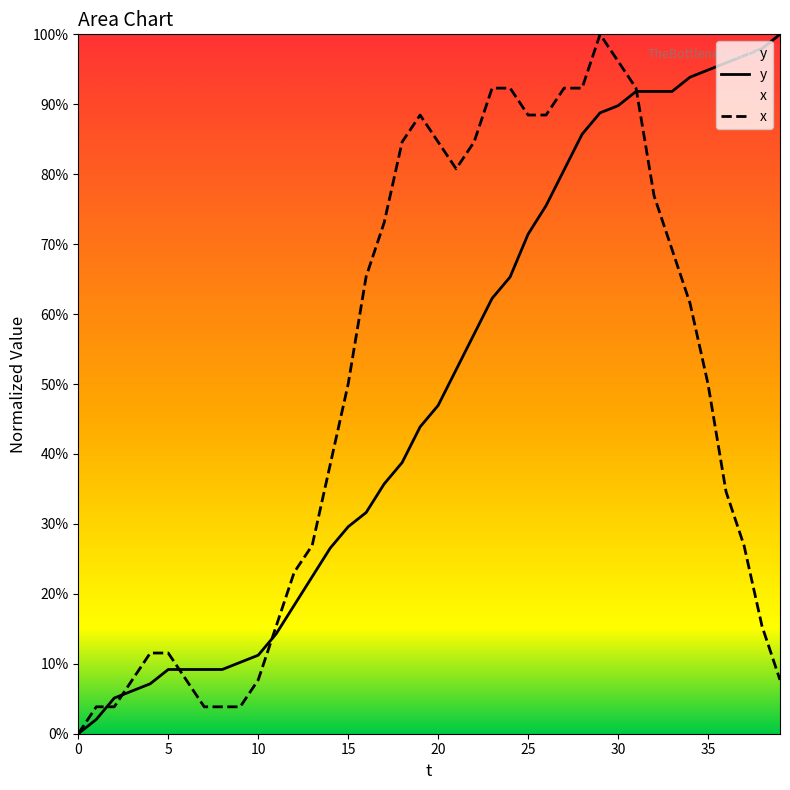

Which series ends up on top after the final intersection of x and y?

y